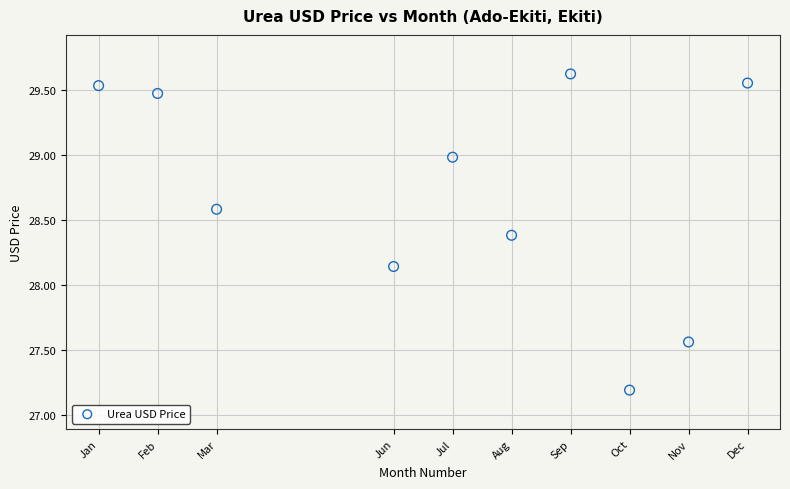

What is the average Y value?

28.7